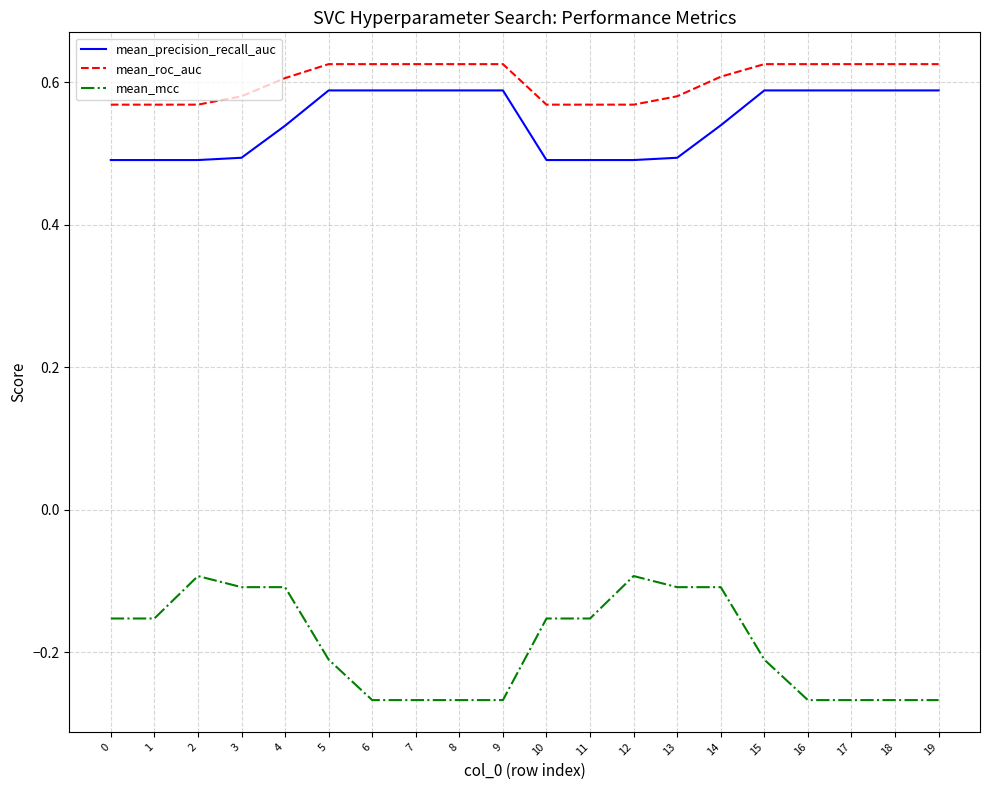

Which series has the largest total across all categories?

mean_roc_auc